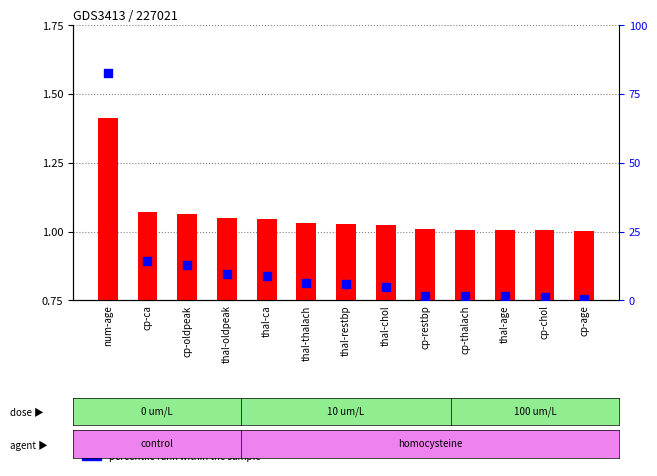

Which series has the widest spread of Y values?

percentile rank within the sample